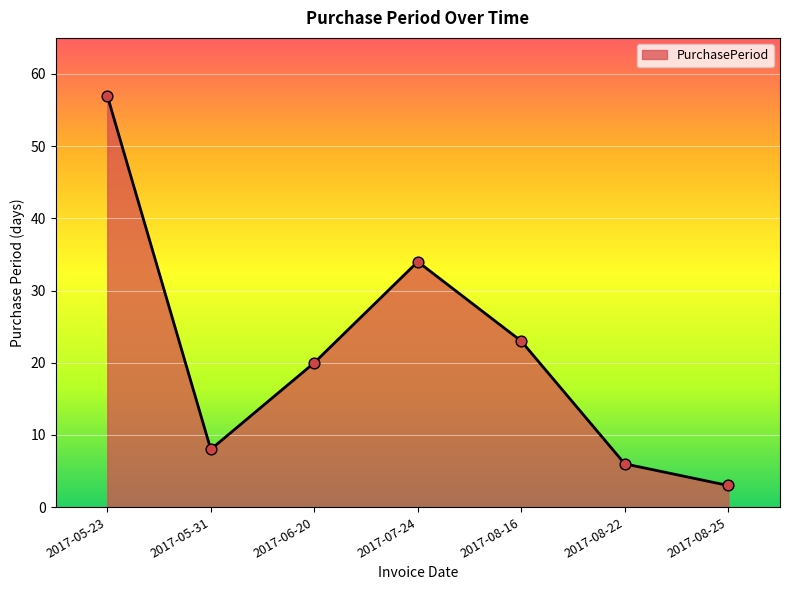

What is the change in value from 2017-06-20 to 2017-08-16?

+3